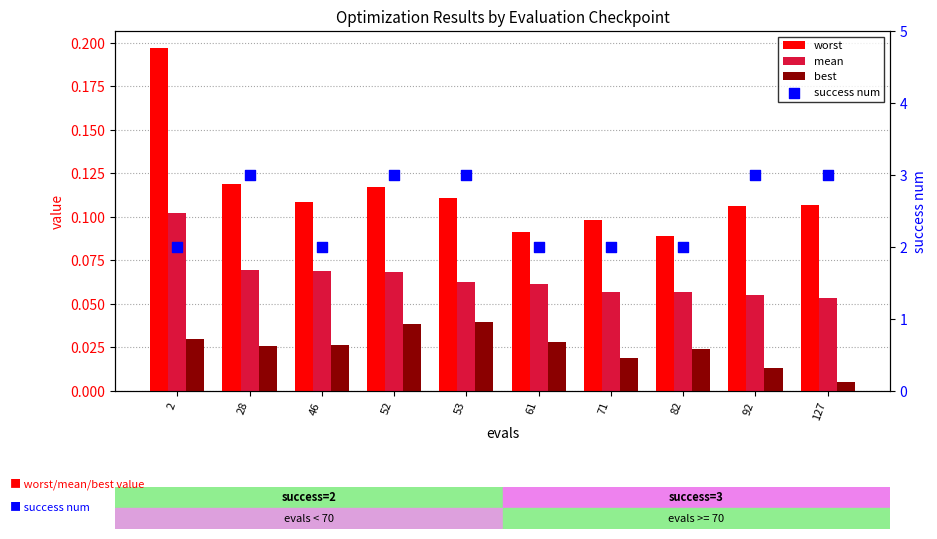

Is the value of mean at 46 greater than the value of success num at 71?

No